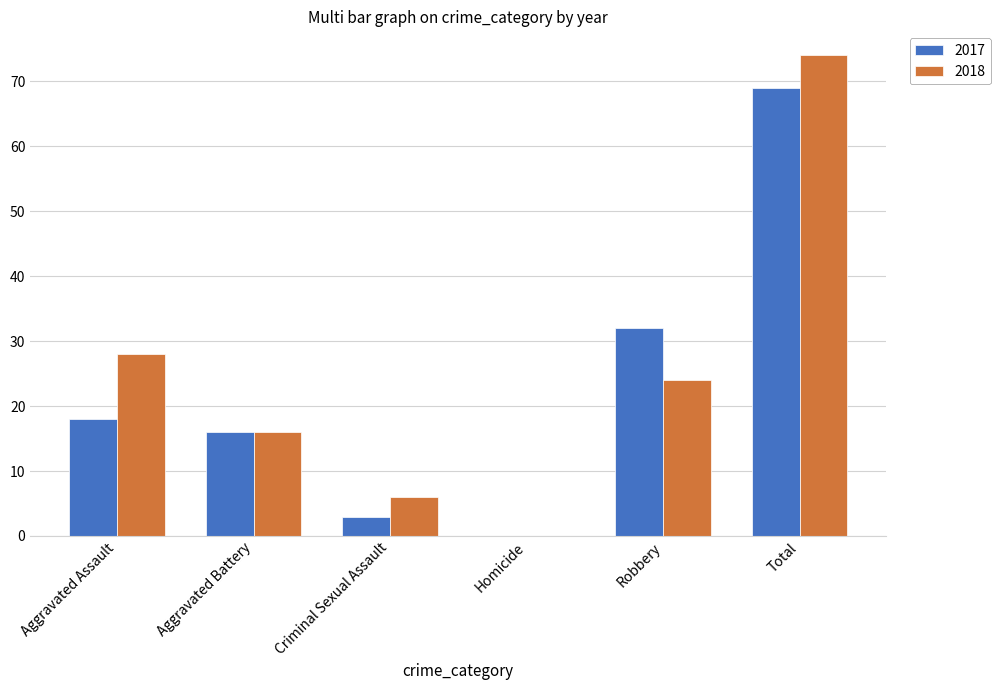

Which series changed the most between Aggravated Battery and Criminal Sexual Assault?

2017